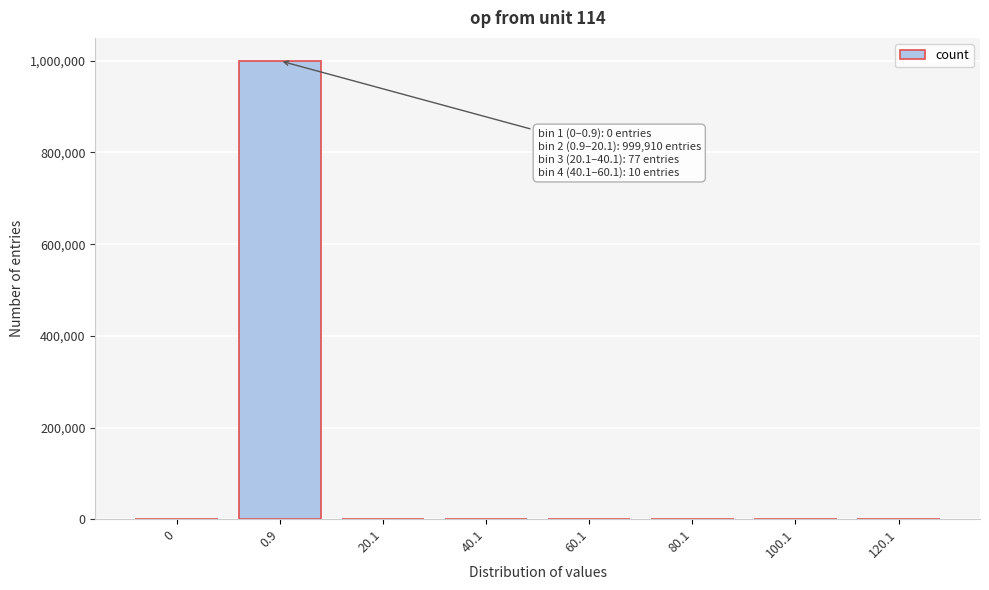

What is the greatest value displayed?

999910